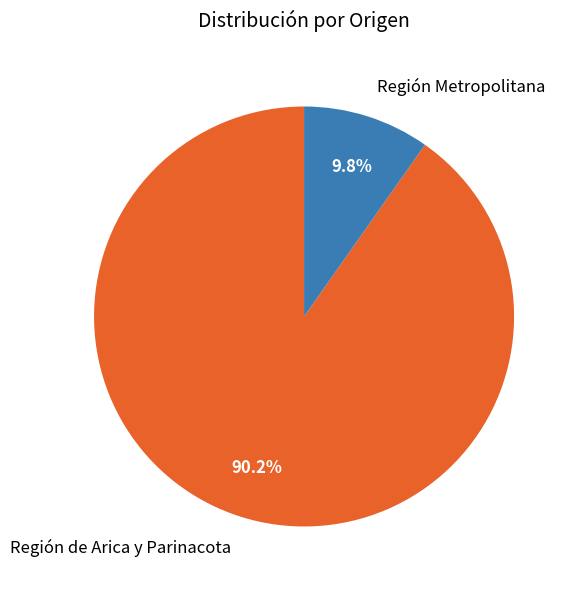

Is there any slice that represents more than half of the pie?

Yes